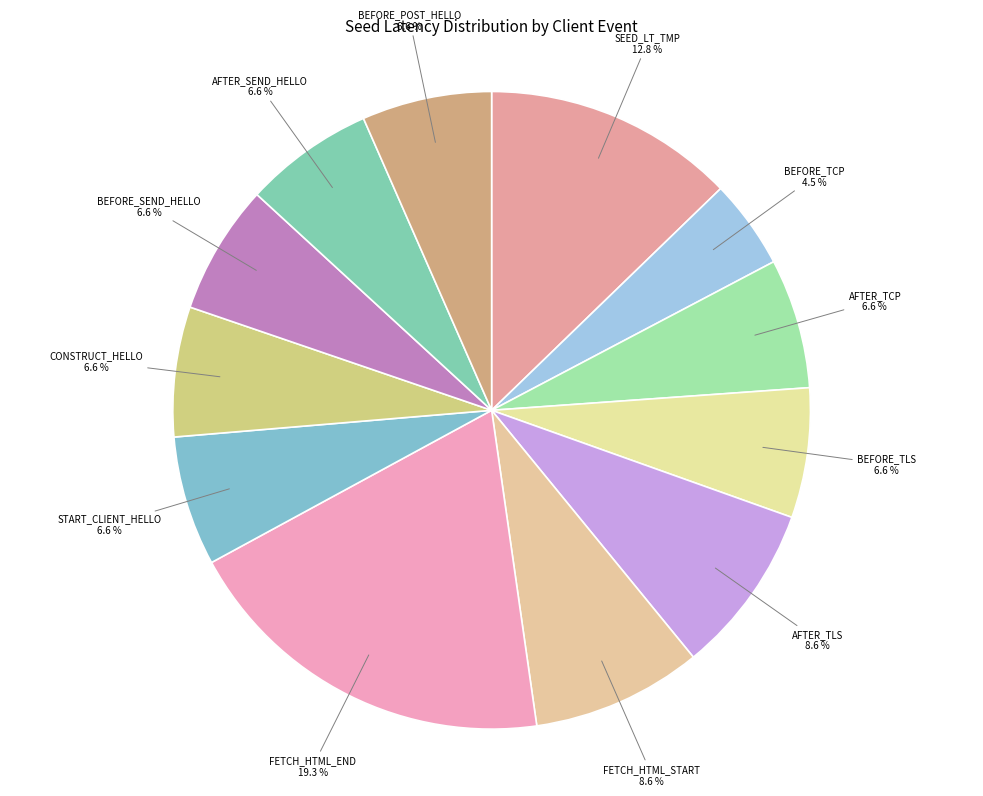

Count the number of slices in the pie.

12